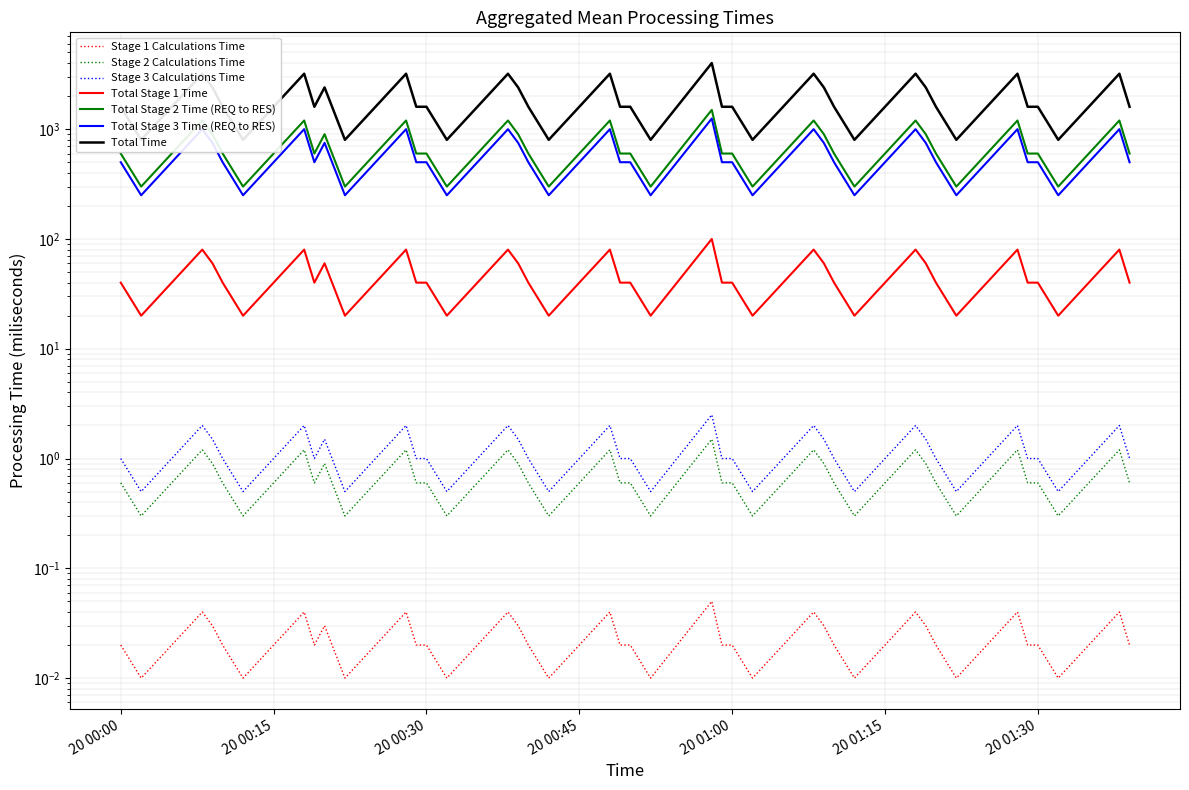

How many interior local valleys (lower than both neighbors) does the data have?

11